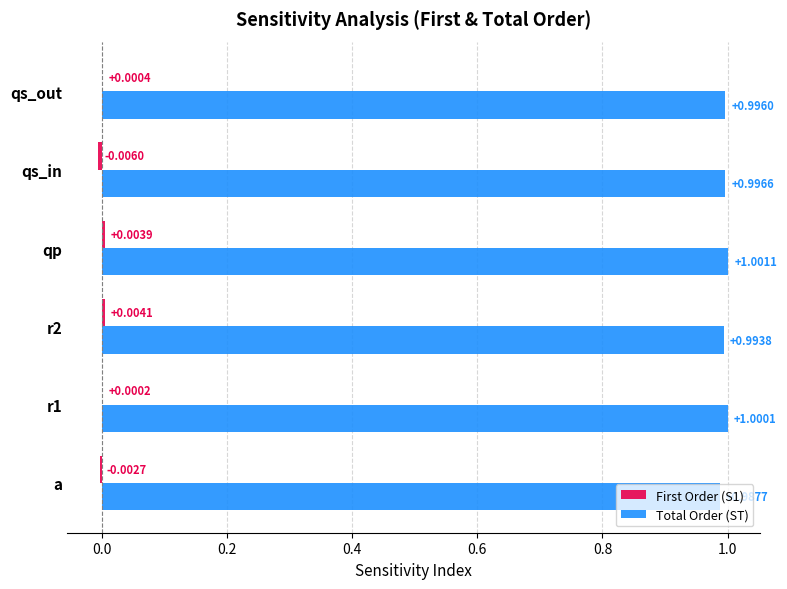

At which label does Total Order (ST) reach its peak?

qp